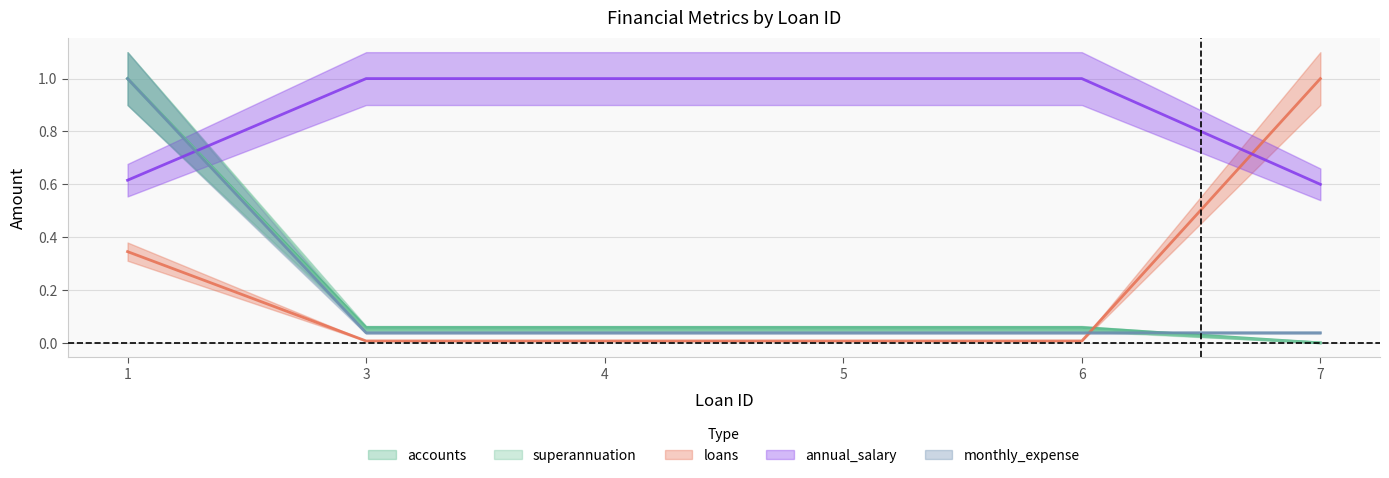

How many categories are shown in the chart?

6